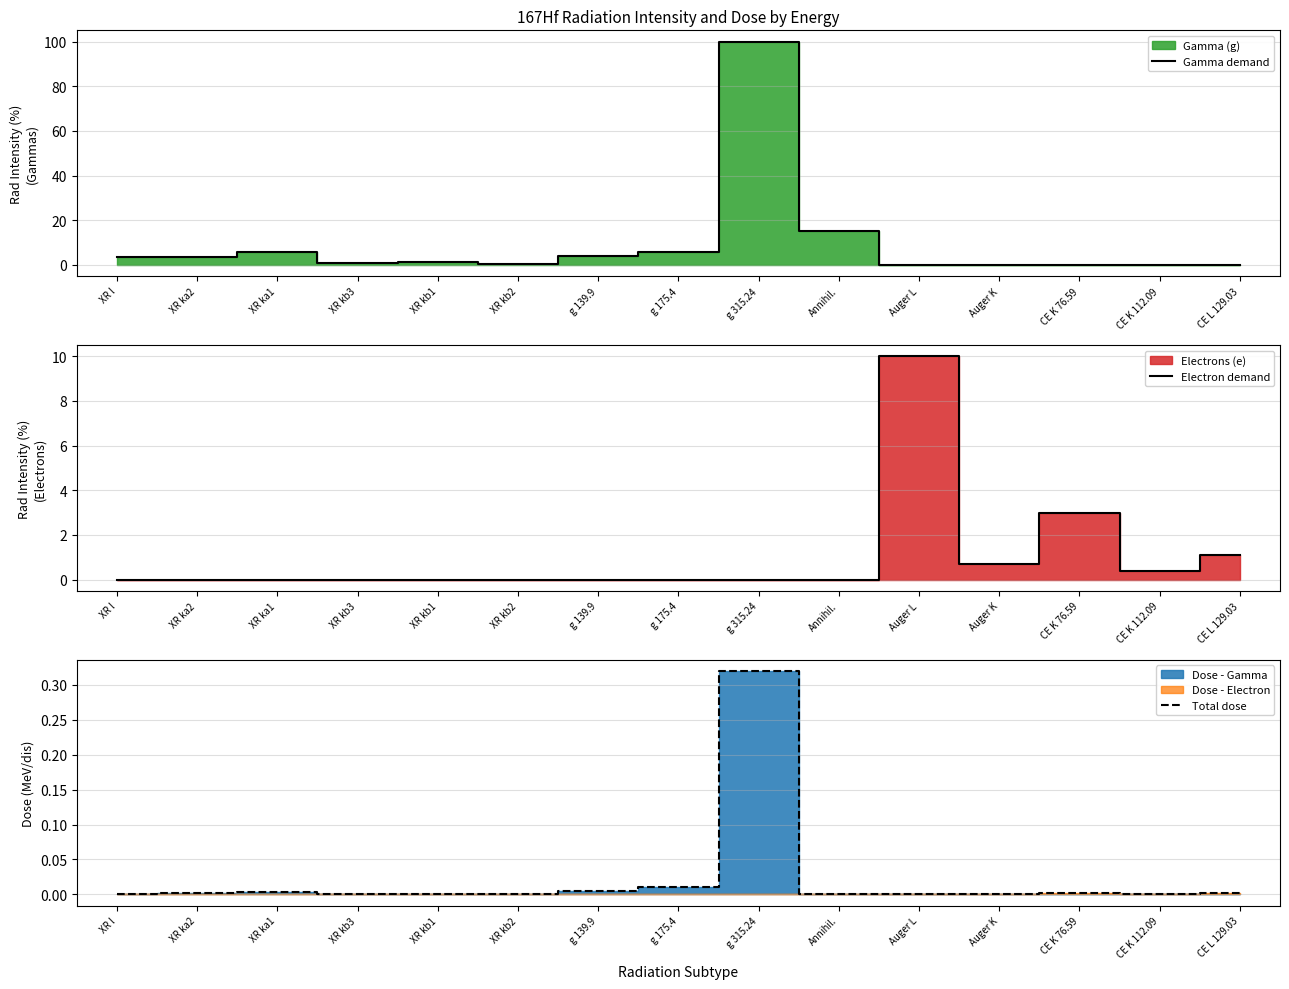

What is the difference between the highest and lowest values at XR kb3?

0.7